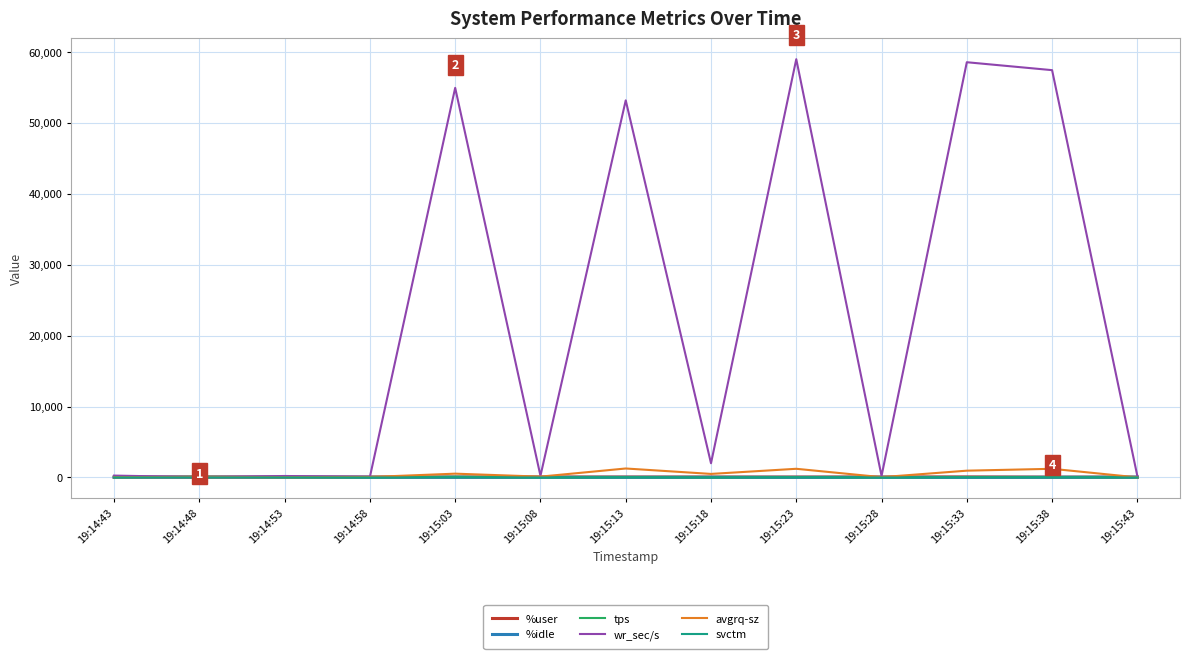

How many lines are shown in the chart?

6